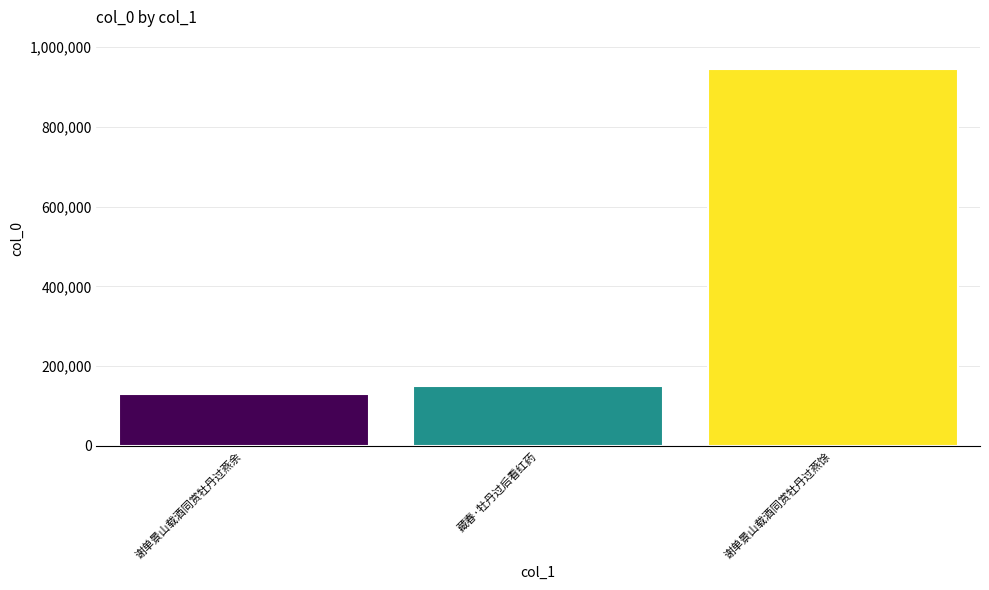

List the labels in order of value, smallest first.

谢单景山载酒同赏牡丹过燕余, 藏春·牡丹过后看红药, 谢单景山载酒同赏牡丹过燕馀